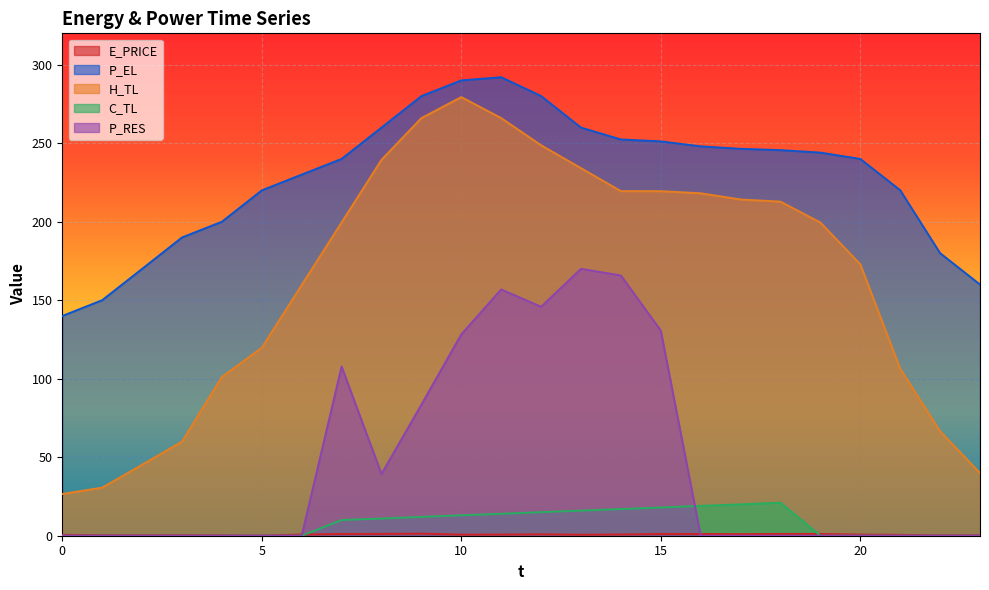

How many lines are shown in the chart?

5